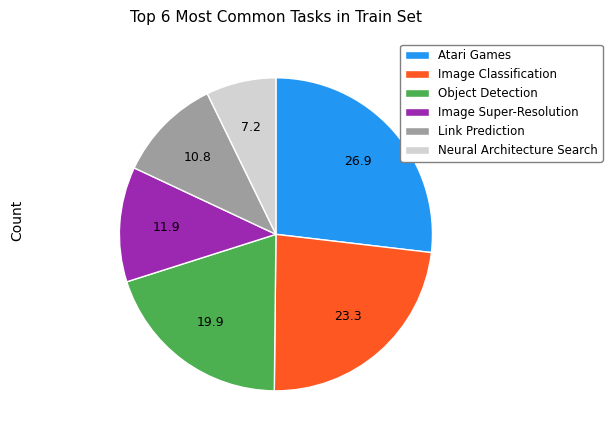

Between Image Super-Resolution and Neural Architecture Search, which is larger?

Image Super-Resolution